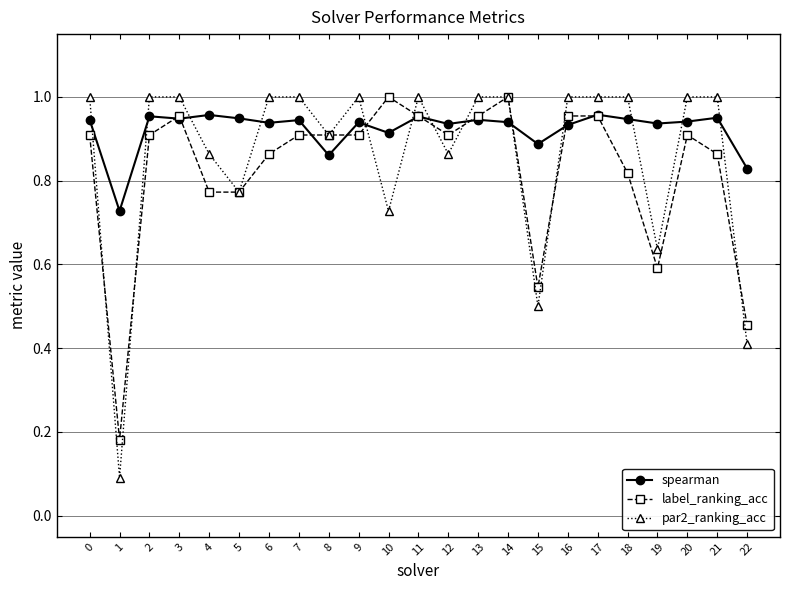

Which series has the largest total across all categories?

spearman